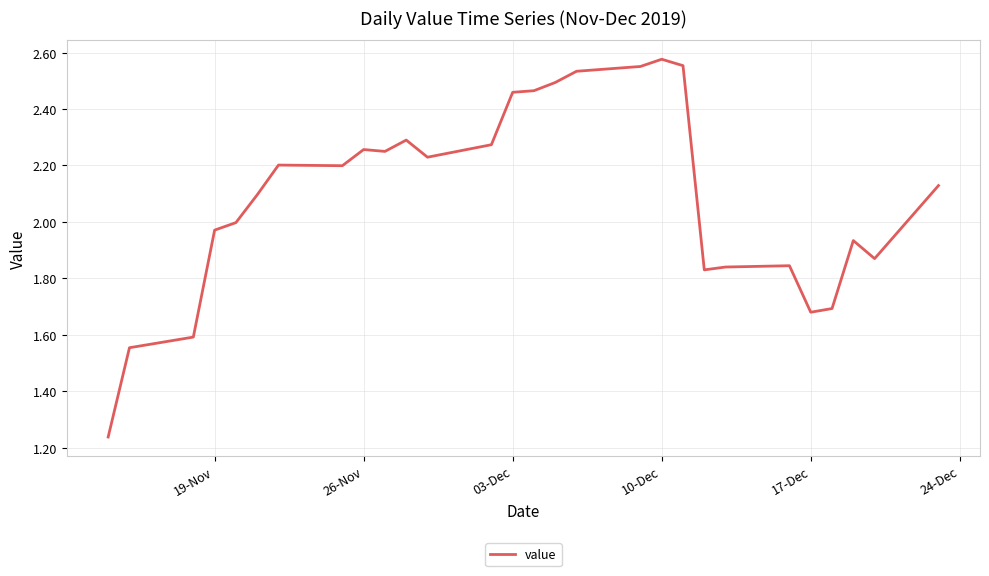

What is the difference between the maximum and minimum values?

1.3